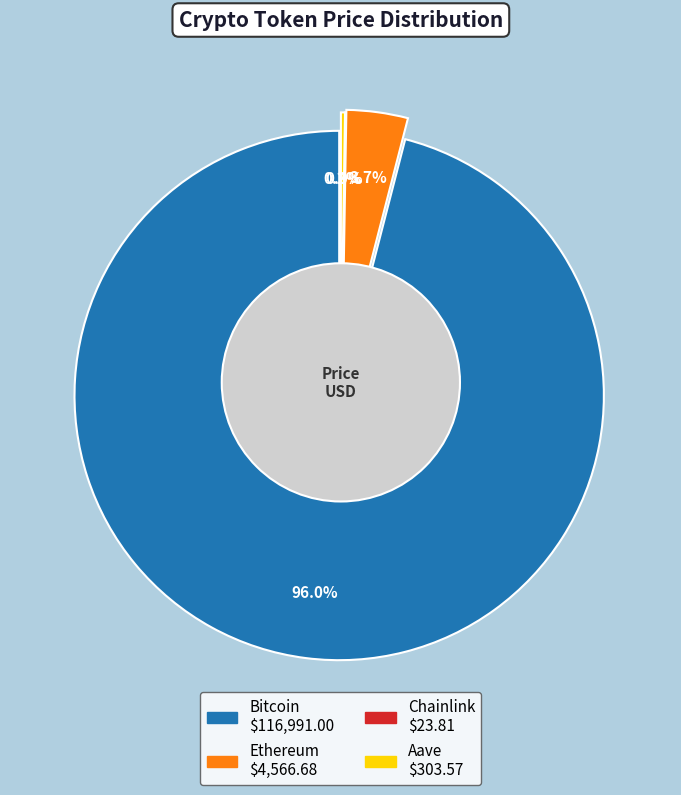

Rank the categories by value from highest to lowest.

Bitcoin, Ethereum, Aave, Chainlink